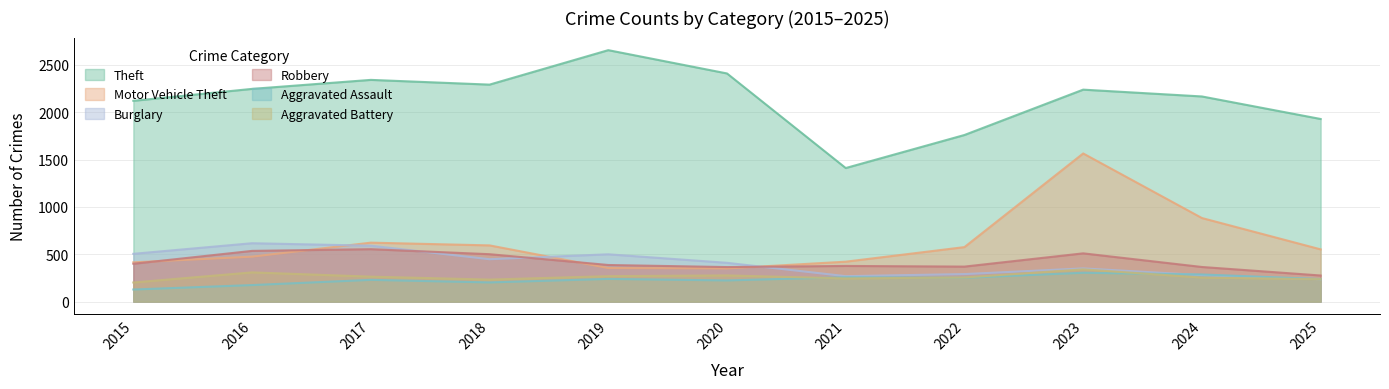

What is the maximum value shown in the chart?

2656